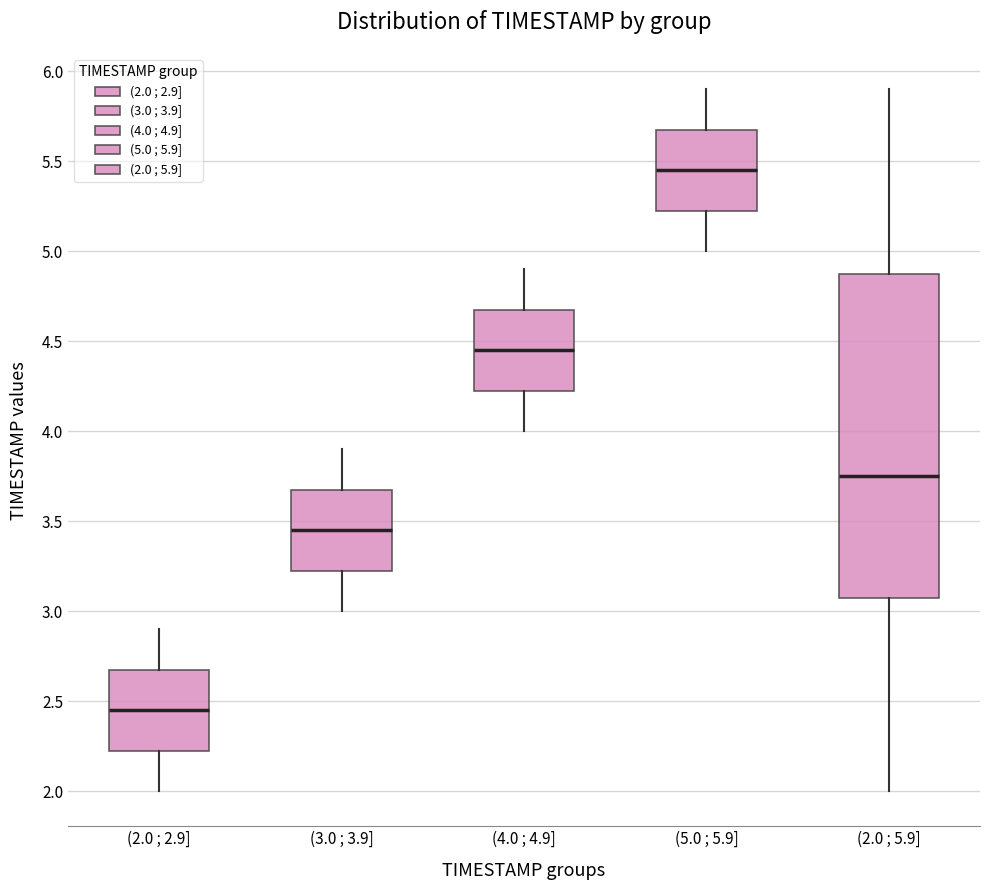

Which box's median line is the highest?

(5.0 ; 5.9]